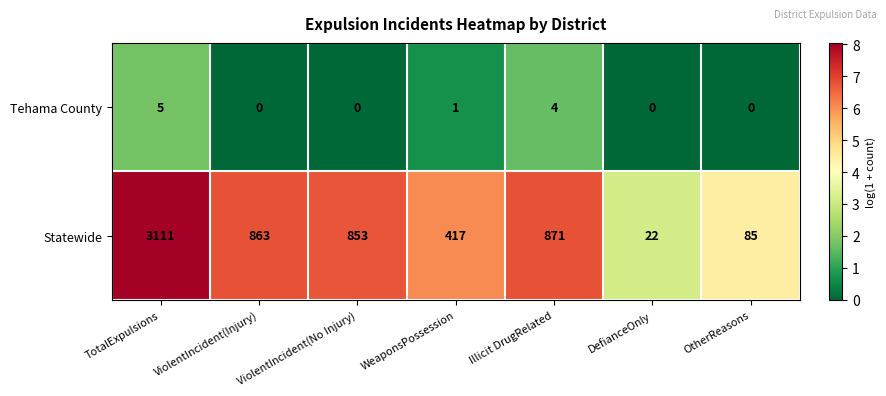

What is the difference between the Statewide values at ViolentIncident(No Injury) and ViolentIncident(Injury)?

10